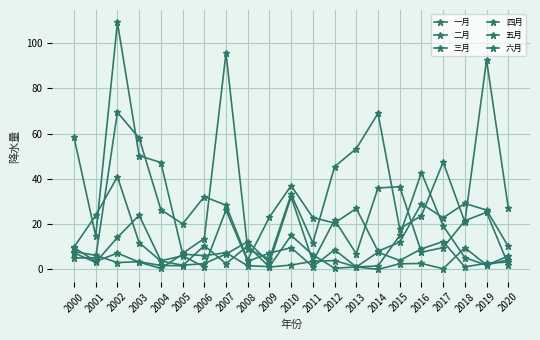

List the series in order of their peak value, highest first.

六月, 五月, 三月, 四月, 二月, 一月